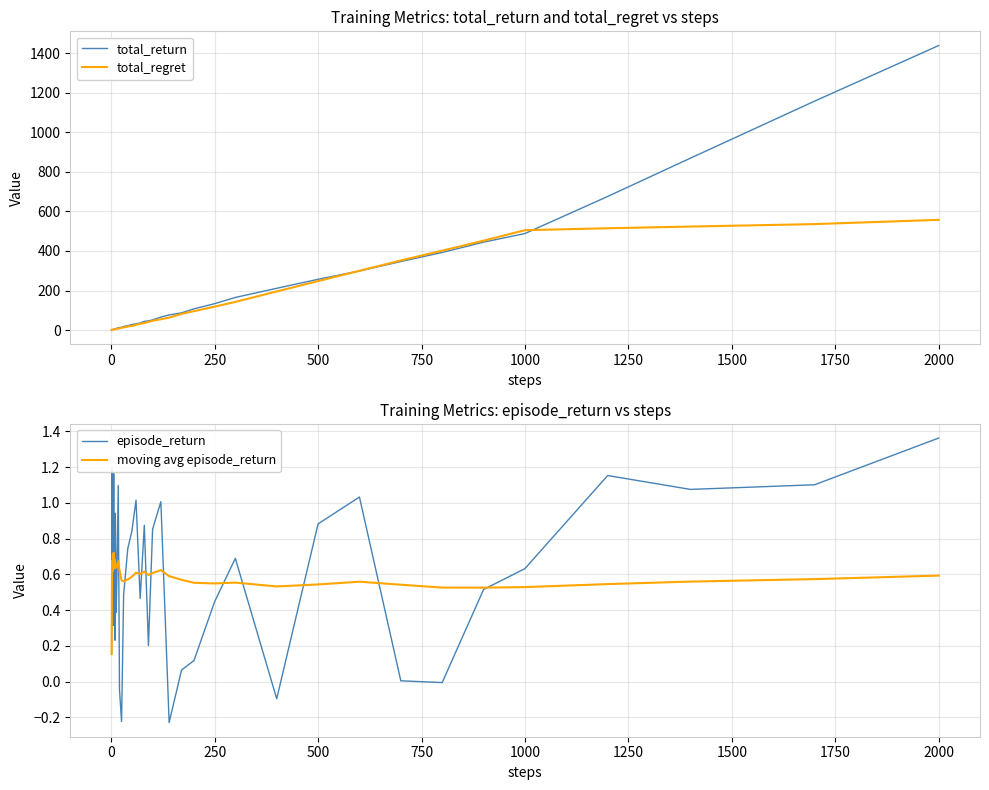

How many values in the total_regret series exceed 35?

20